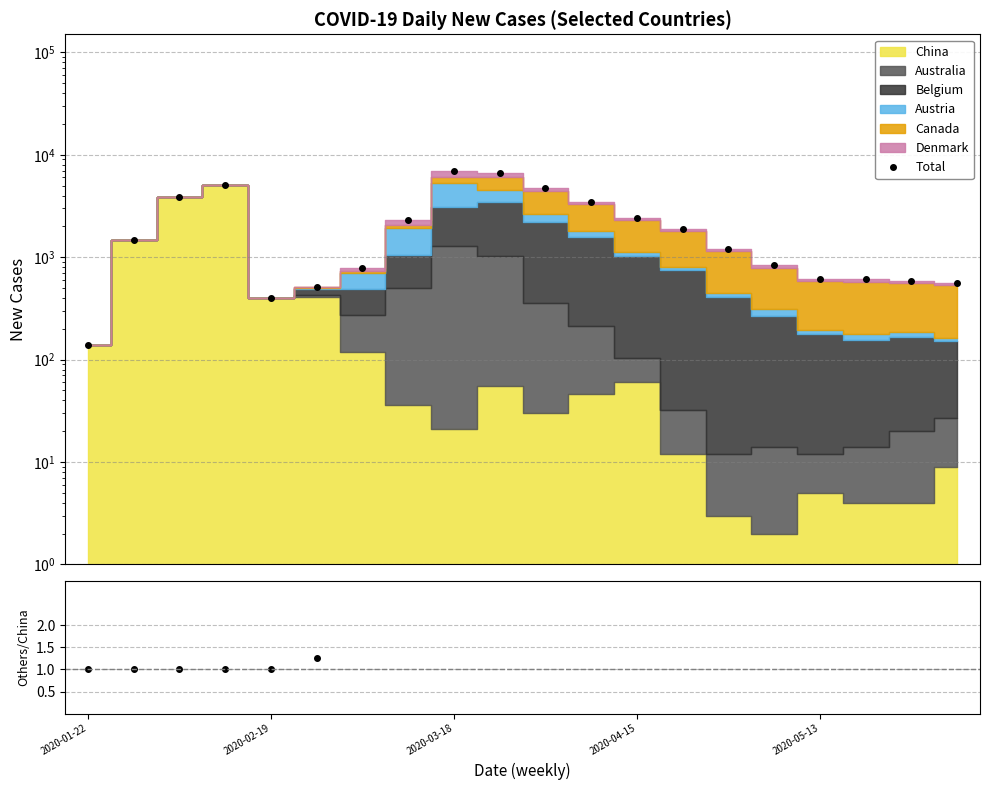

What is the minimum value shown in the chart?

140.0